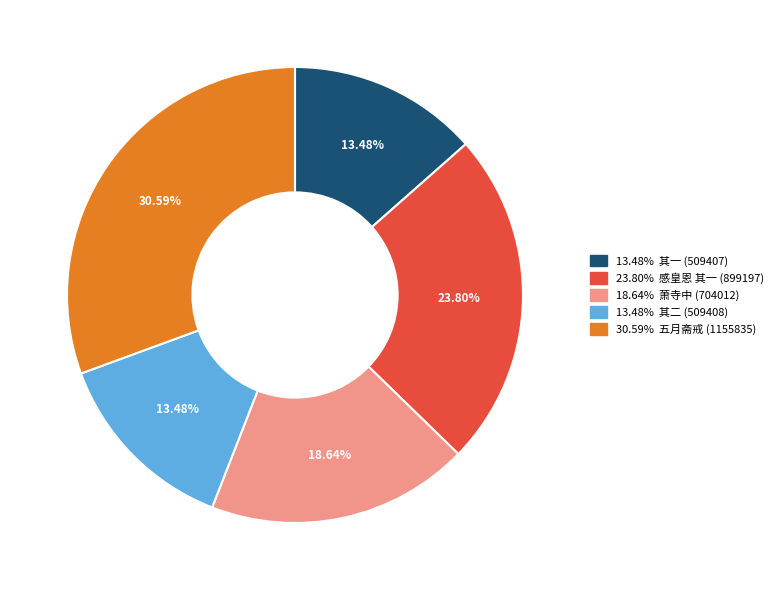

Does any single category account for the majority?

No